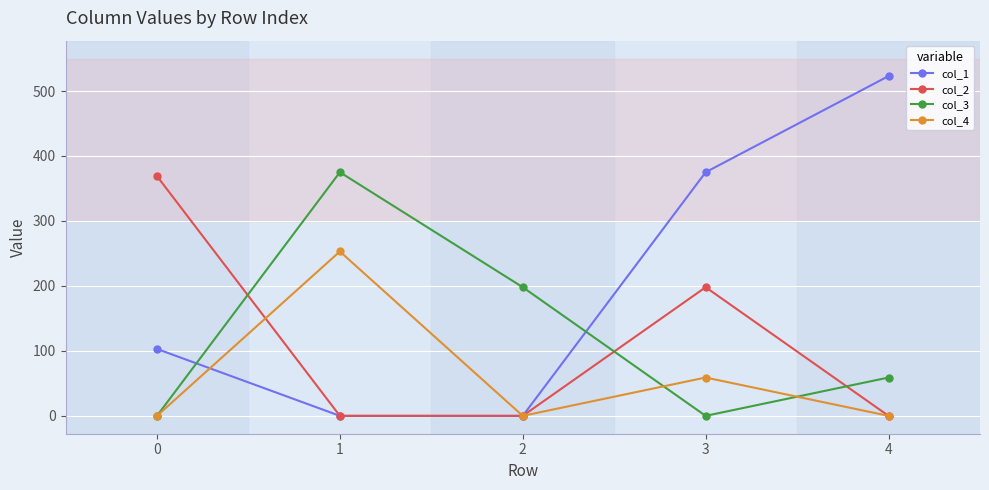

Is the value of col_3 at 0 greater than the value of col_1 at 4?

No